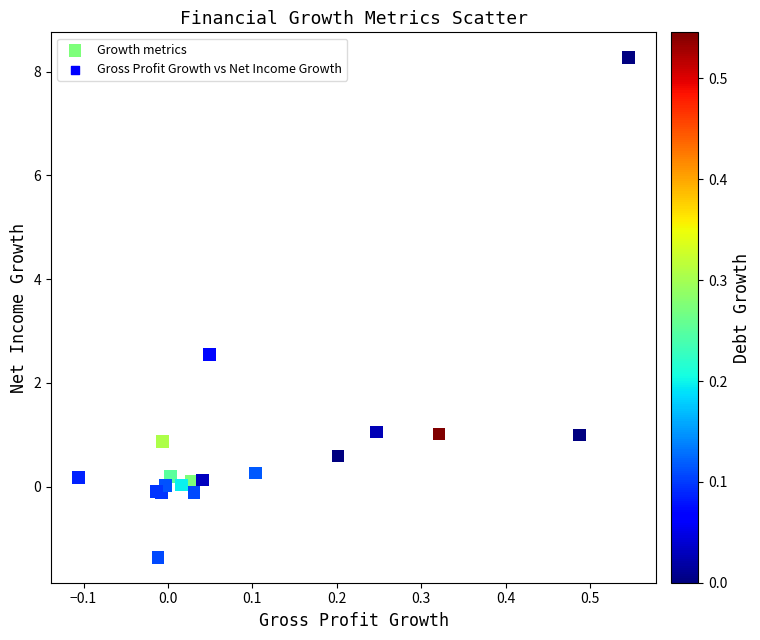

What Y value in the scatter plot is closest to 3?

2.5